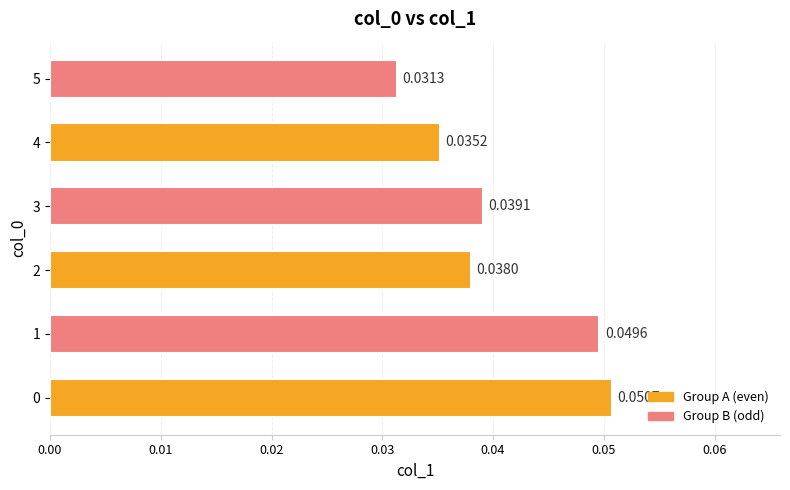

Count the number of data series in this chart.

1